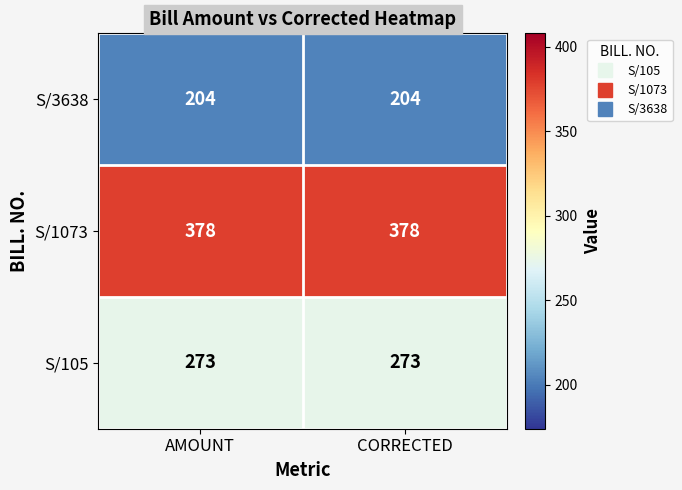

Rank the series by their maximum value, from highest to lowest.

S/1073, S/105, S/3638